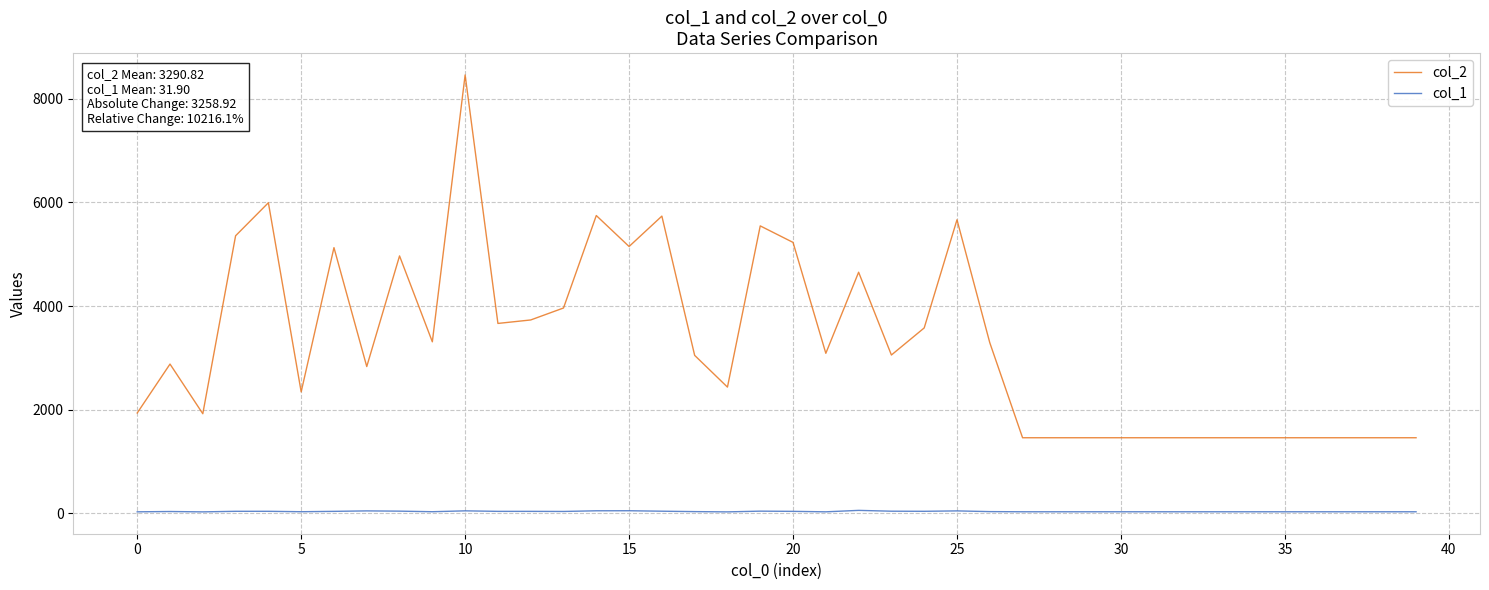

True or false: col_2 and col_1 cross at least once.

False